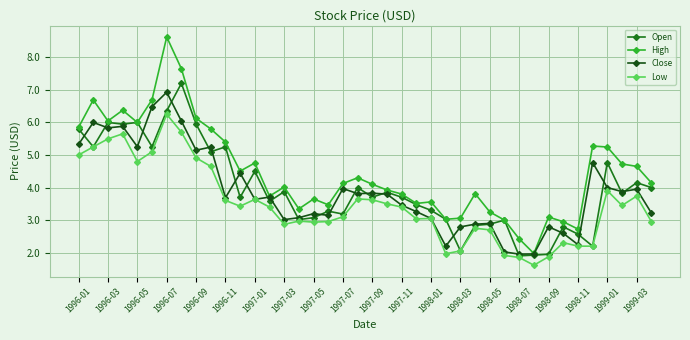

True or false: High has more than 0 points higher than both neighbors.

True